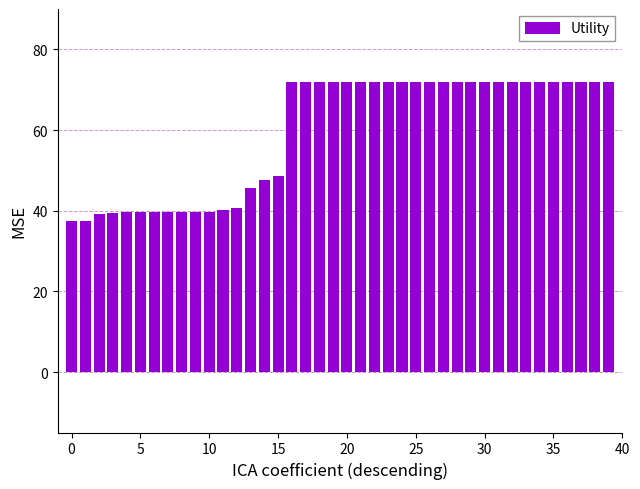

How many bars are there in total?

40